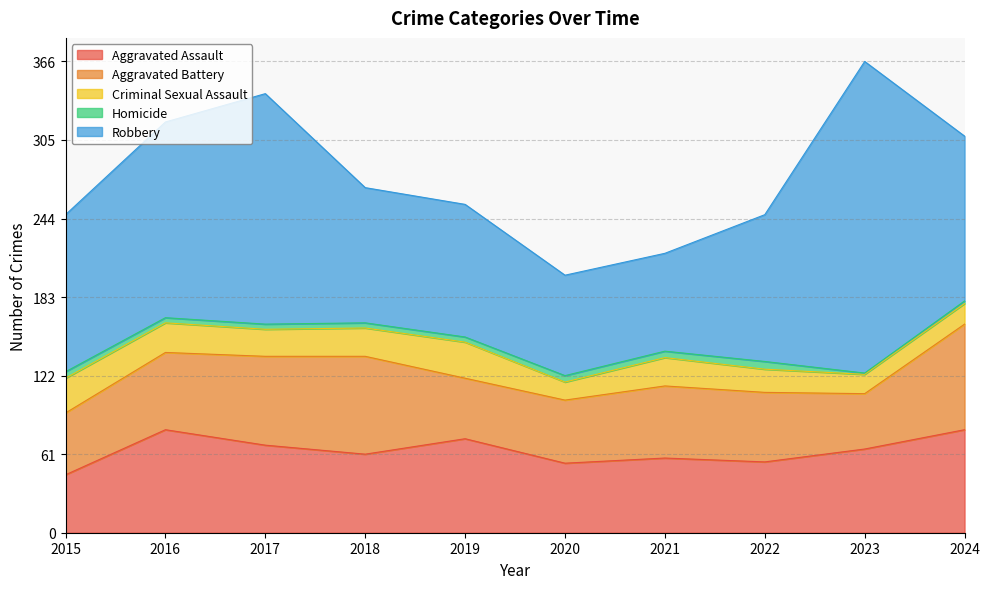

At which category does Robbery reach its first local peak?

2017